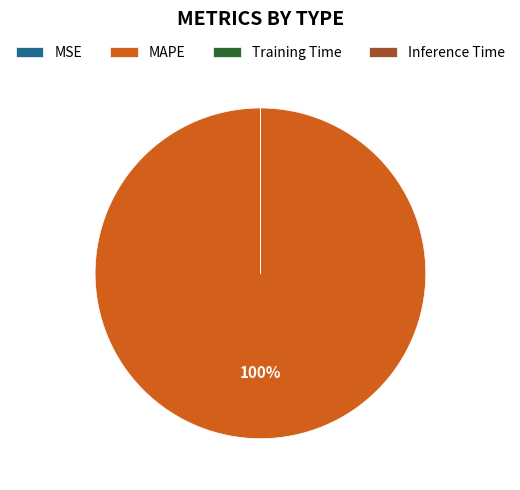

What is the largest slice in the pie chart?

MAPE